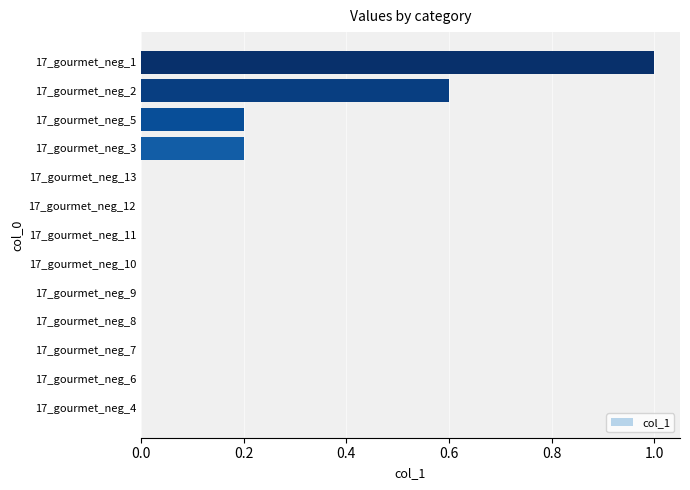

The chart shows a value of 0.0 at 17_gourmet_neg_7. True or false?

True